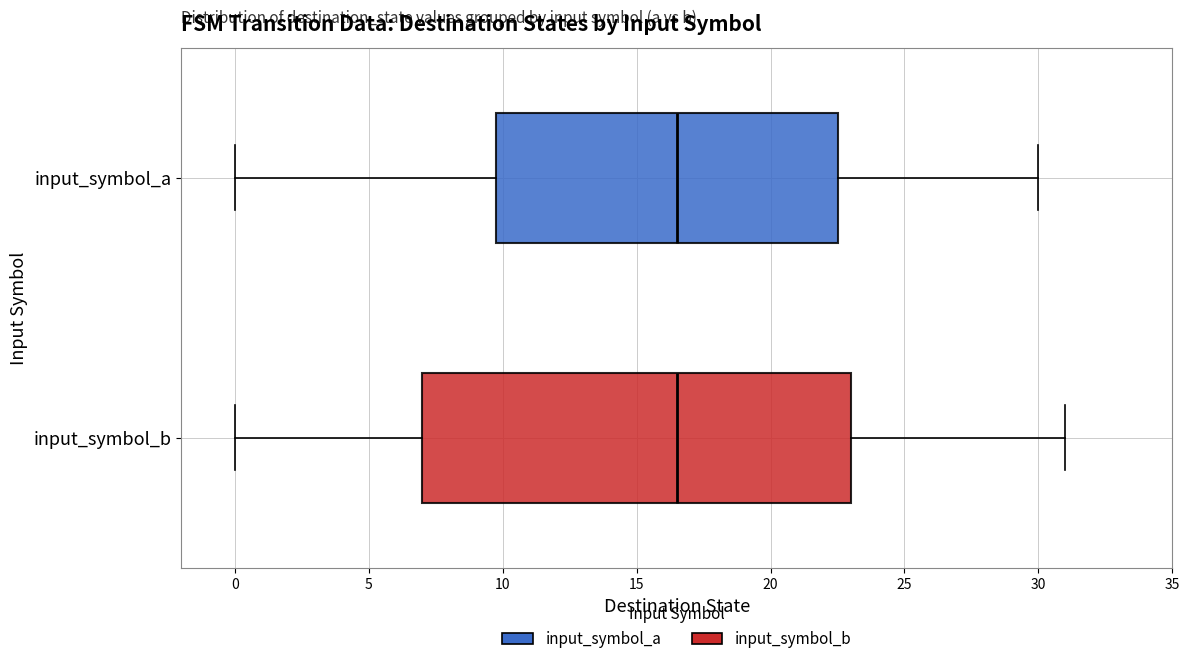

Reading bottom to top, read every box against the x-axis: the position of its median line, the range the box covers, and the ends of its whiskers. The values are not printed on the chart, so give them approximately, as read against the axis.

input_symbol_b: median 16.5, box 7.0 to 23.0, whiskers 0.0 to 31.0
input_symbol_a: median 16.5, box 10.0 to 22.5, whiskers 0.0 to 30.0